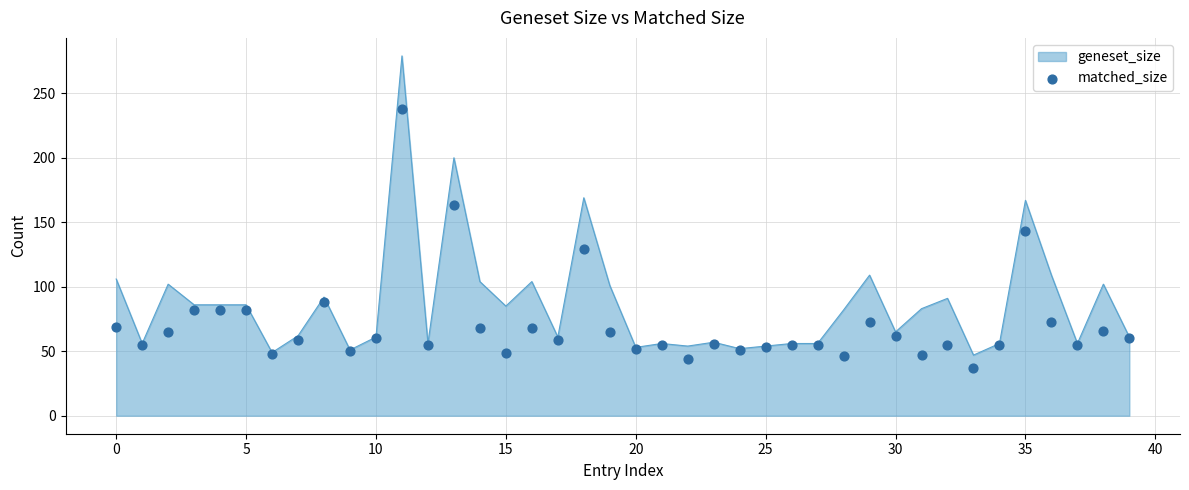

Between 39 and 13, which is larger?

13